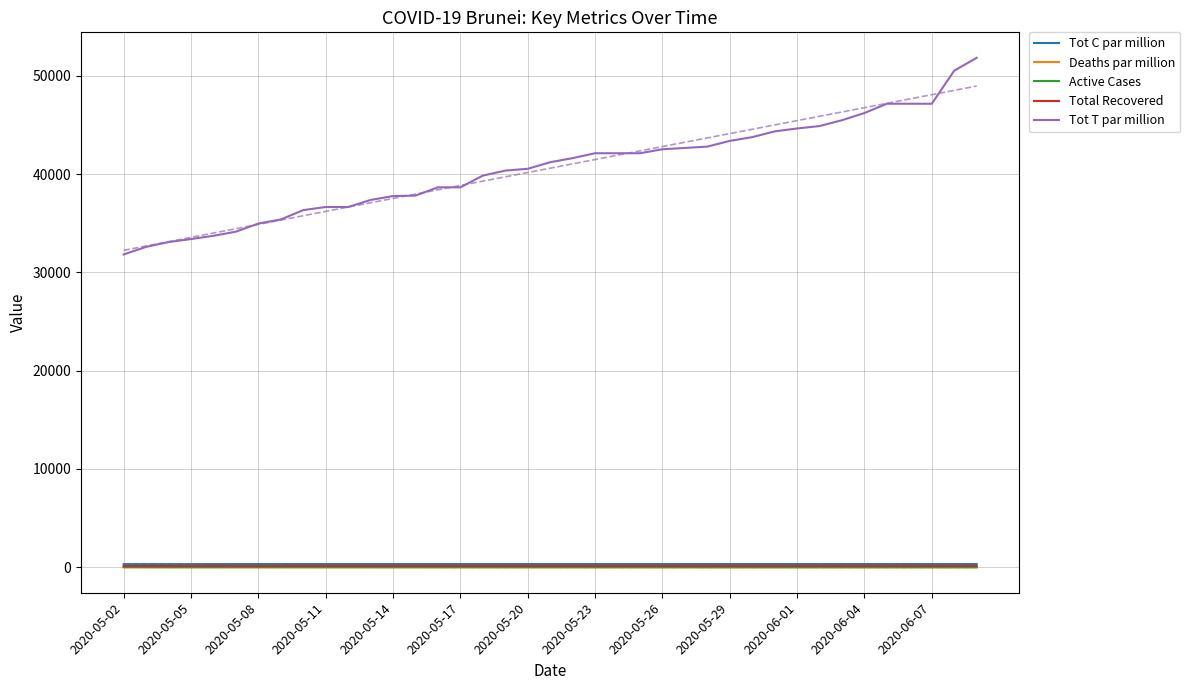

What is the difference between the maximum and second lowest values in the Active Cases series?

10